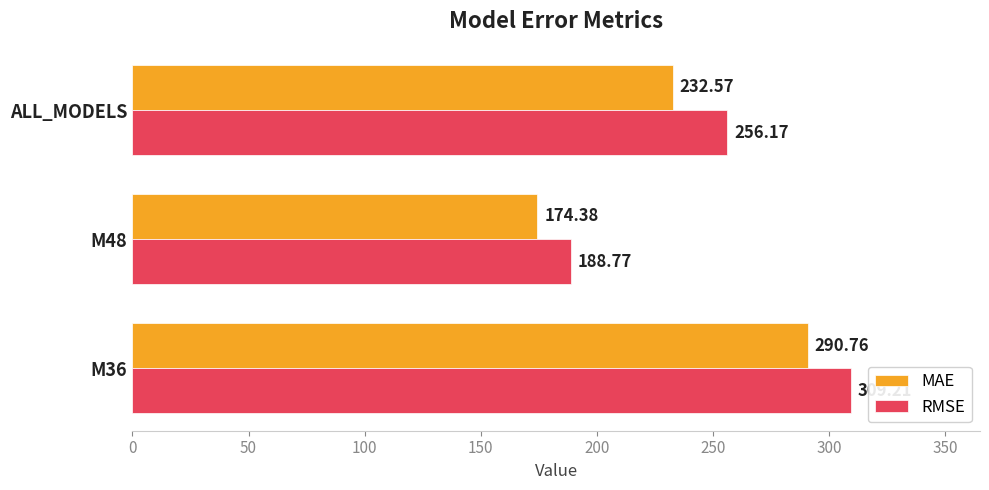

List the labels in order of RMSE value, smallest first.

M48, ALL_MODELS, M36